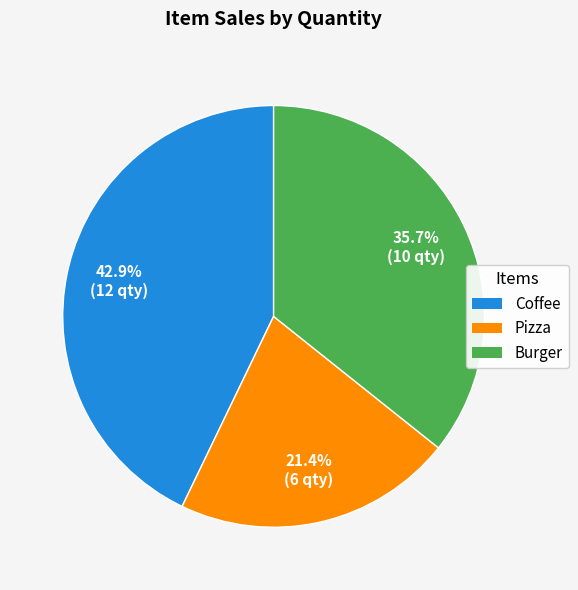

What percentage do Coffee and Pizza together represent?

64.3%